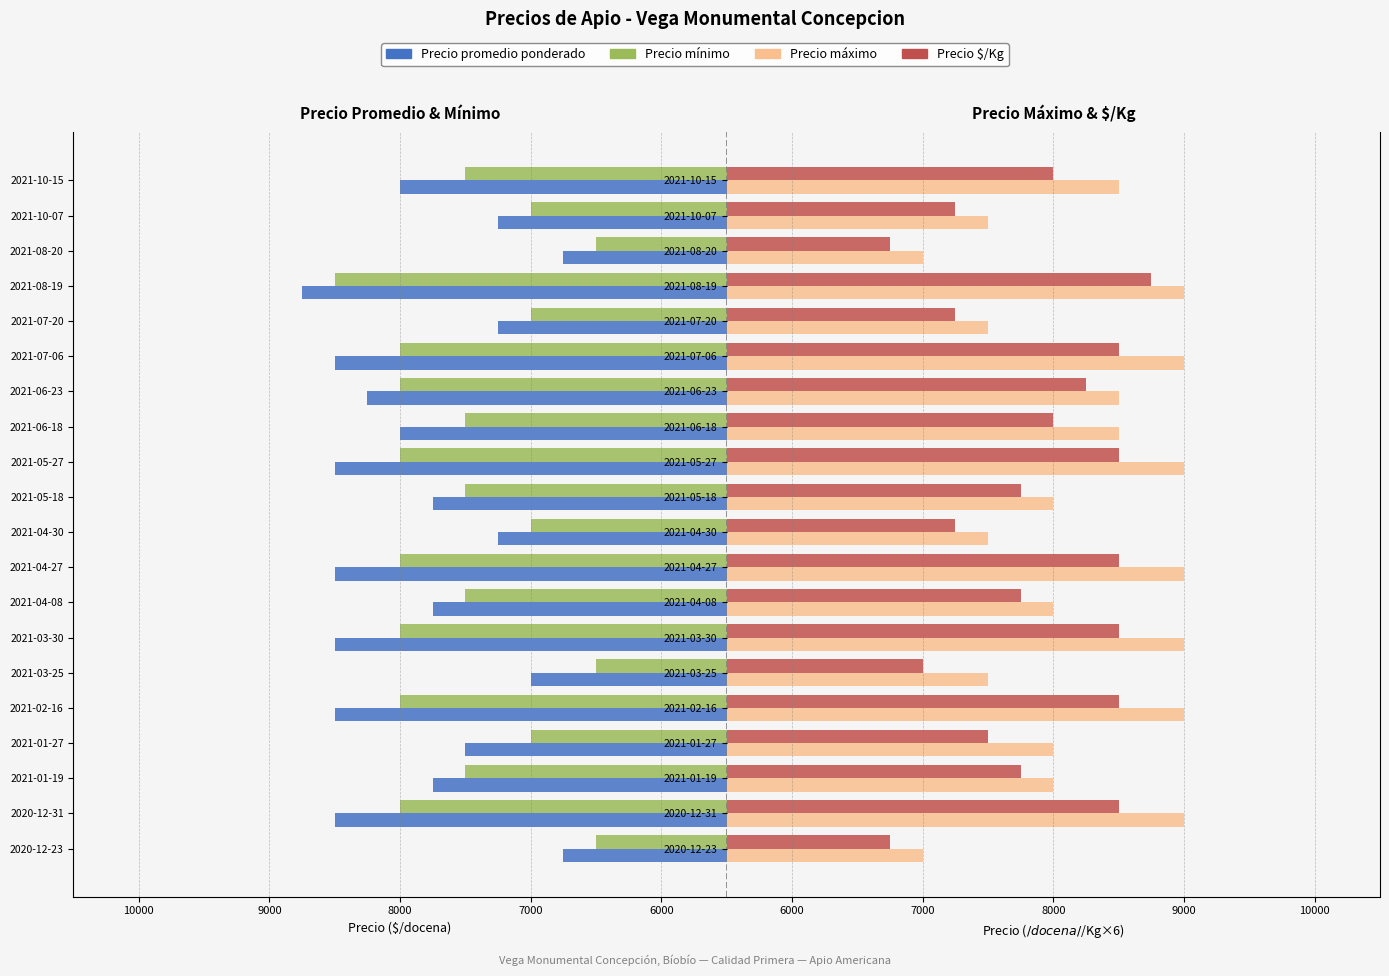

Which series has the largest total across all categories?

Precio maximo